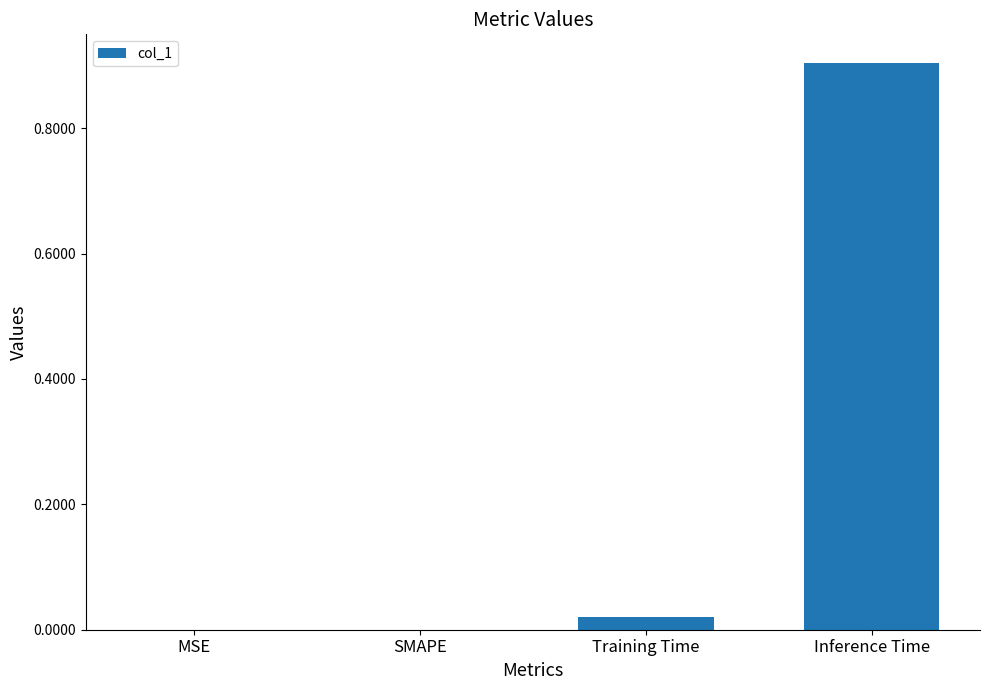

Are the bars horizontal?

No